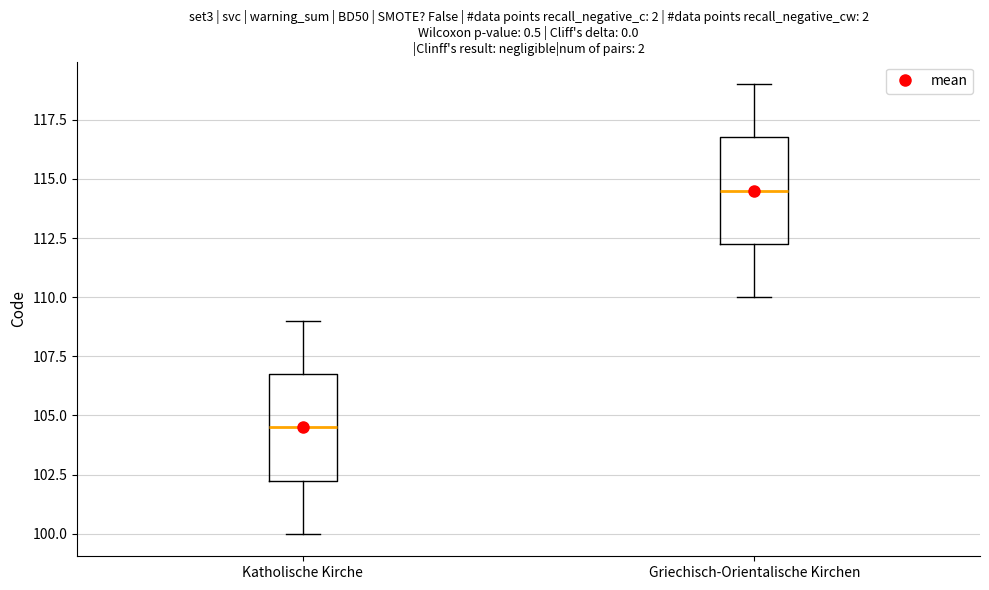

Where does the median line of the box for Griechisch-Orientalische Kirchen sit on the y-axis? The values are not printed on the chart, so give them approximately, as read against the axis.

114.5